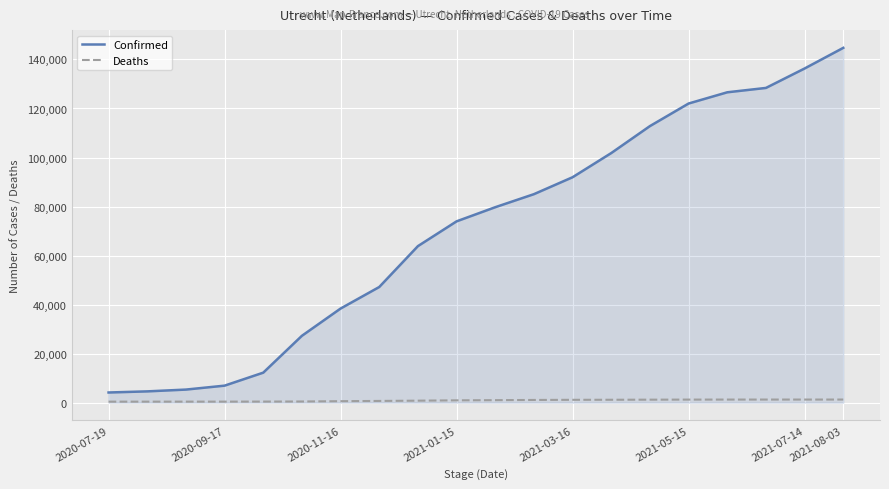

Which series has the largest range (max minus min)?

Confirmed